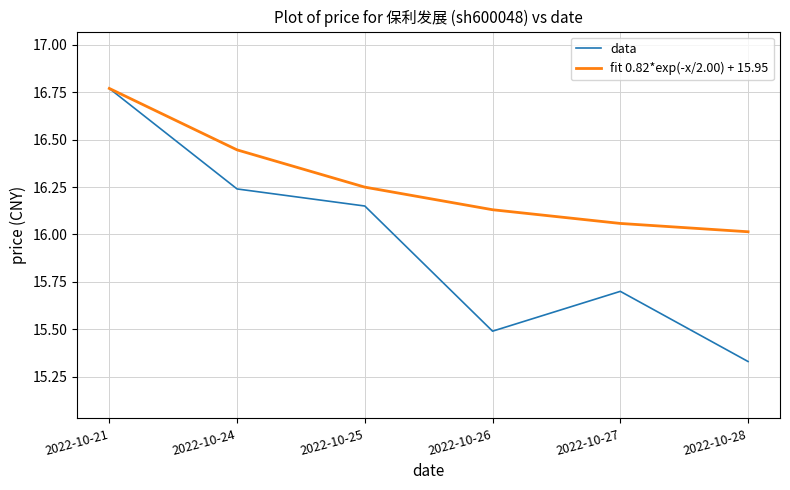

Rank the categories by fit 0.82*exp(-x/2.00) + 15.95 value from lowest to highest.

2022-10-28, 2022-10-27, 2022-10-26, 2022-10-25, 2022-10-24, 2022-10-21